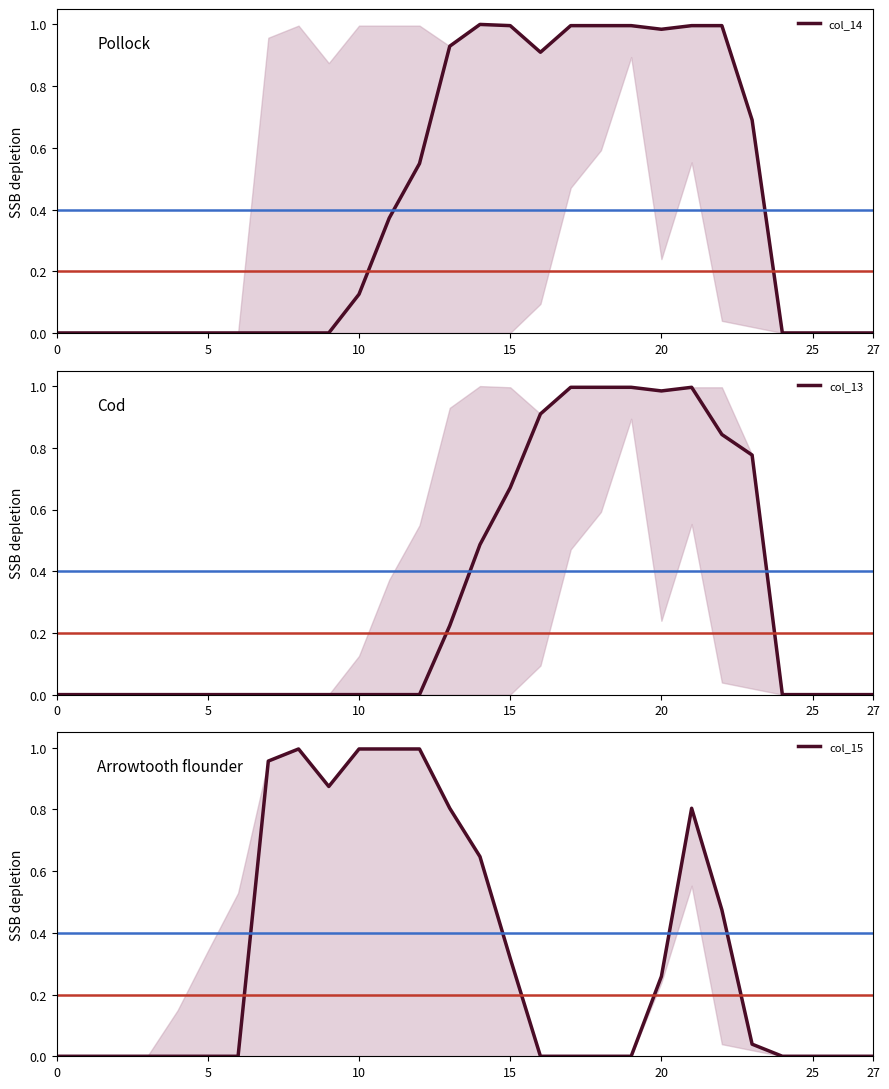

Between 0 and 23, which is larger?

23